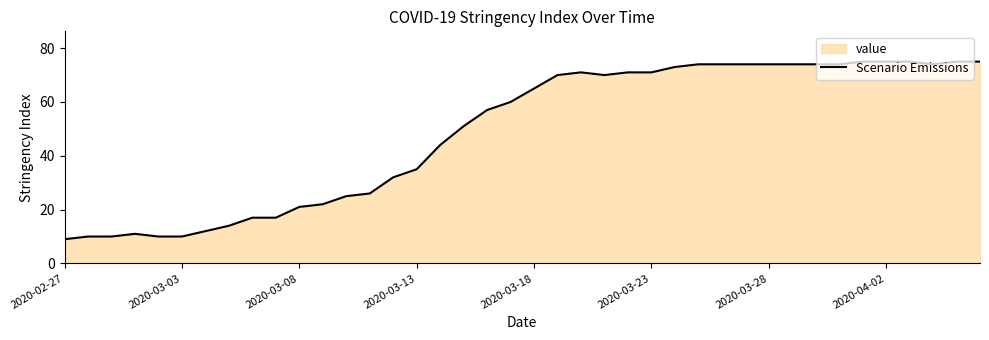

What is the smallest value displayed?

9